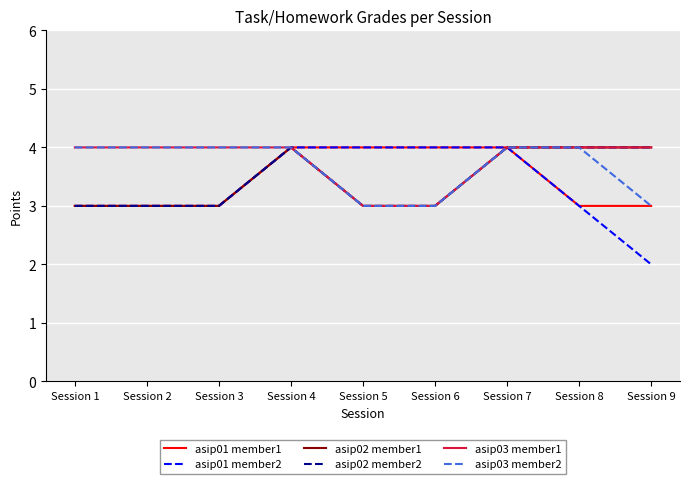

Reading left to right, list all the values displayed in this chart.

asip01 member1: Session 1=3	Session 2=3	Session 3=3	Session 4=4	Session 5=4	Session 6=4	Session 7=4	Session 8=3	Session 9=3
asip01 member2: Session 1=3	Session 2=3	Session 3=3	Session 4=4	Session 5=4	Session 6=4	Session 7=4	Session 8=3	Session 9=2
asip02 member1: Session 1=3	Session 2=3	Session 3=3	Session 4=4	Session 5=3	Session 6=3	Session 7=4	Session 8=4	Session 9=4
asip02 member2: Session 1=3	Session 2=3	Session 3=3	Session 4=4	Session 5=3	Session 6=3	Session 7=4	Session 8=4	Session 9=4
asip03 member1: Session 1=4	Session 2=4	Session 3=4	Session 4=4	Session 5=3	Session 6=3	Session 7=4	Session 8=4	Session 9=4
asip03 member2: Session 1=4	Session 2=4	Session 3=4	Session 4=4	Session 5=3	Session 6=3	Session 7=4	Session 8=4	Session 9=3